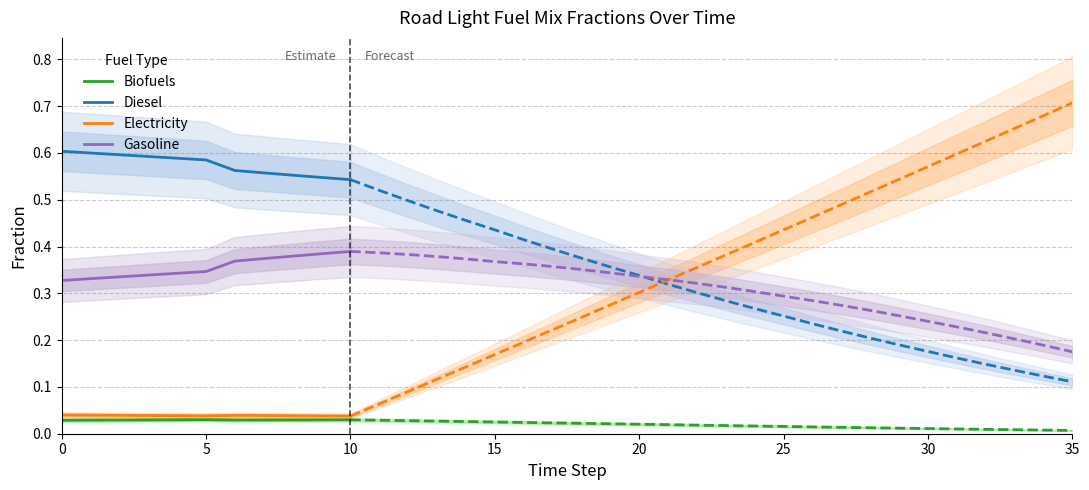

Which series has the largest total across all categories?

Diesel